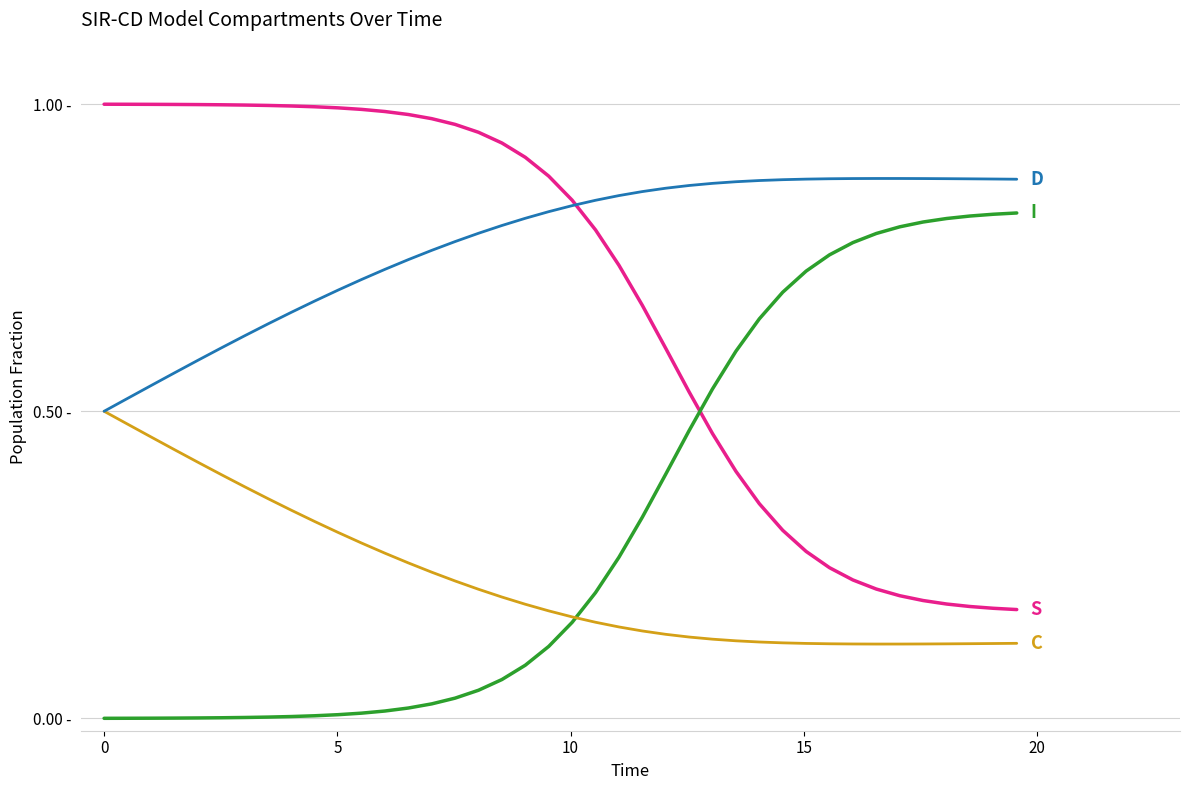

Does the chart have visible grid lines?

Yes